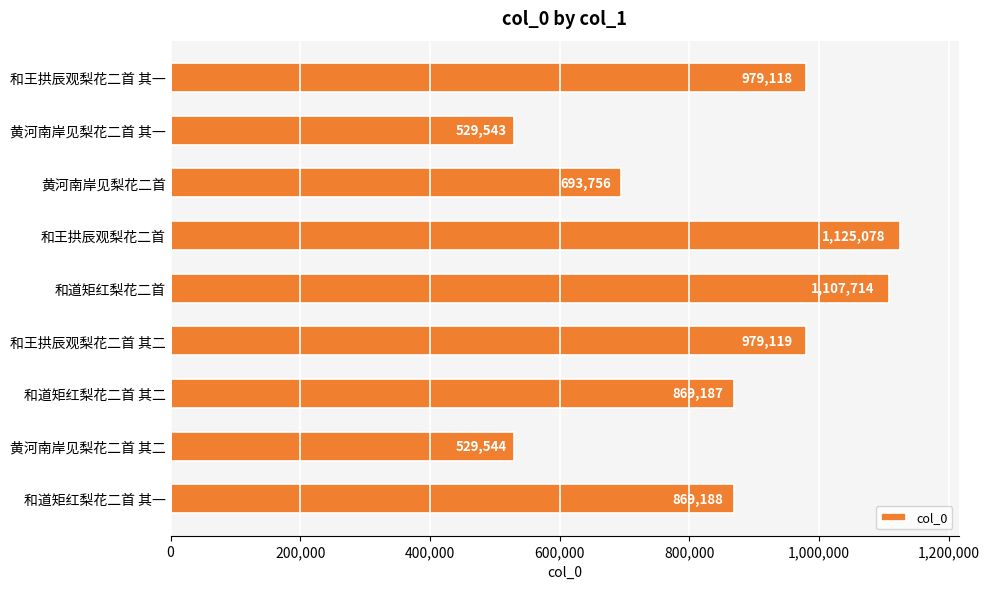

Reading top to bottom, transcribe all the data shown in this chart.

979118	529543	693756	1125078	1107714	979119	869187	529544	869188